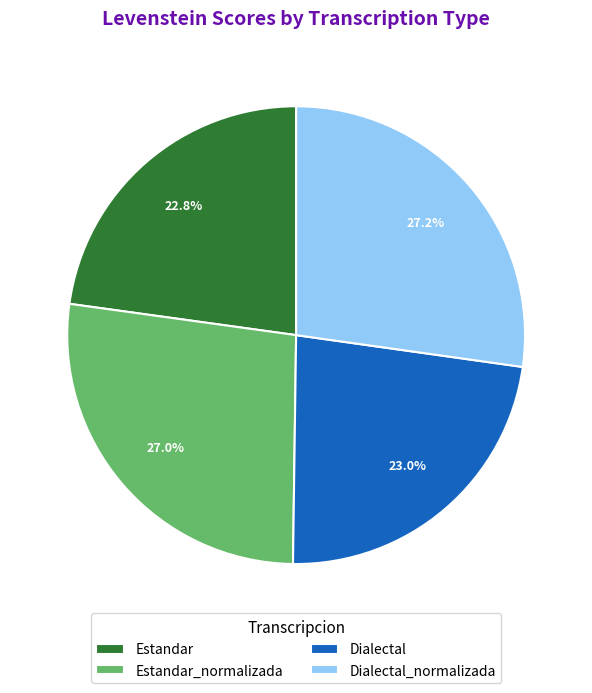

Approximately how many times larger is the value at Dialectal_normalizada compared to Estandar_normalizada?

1.0